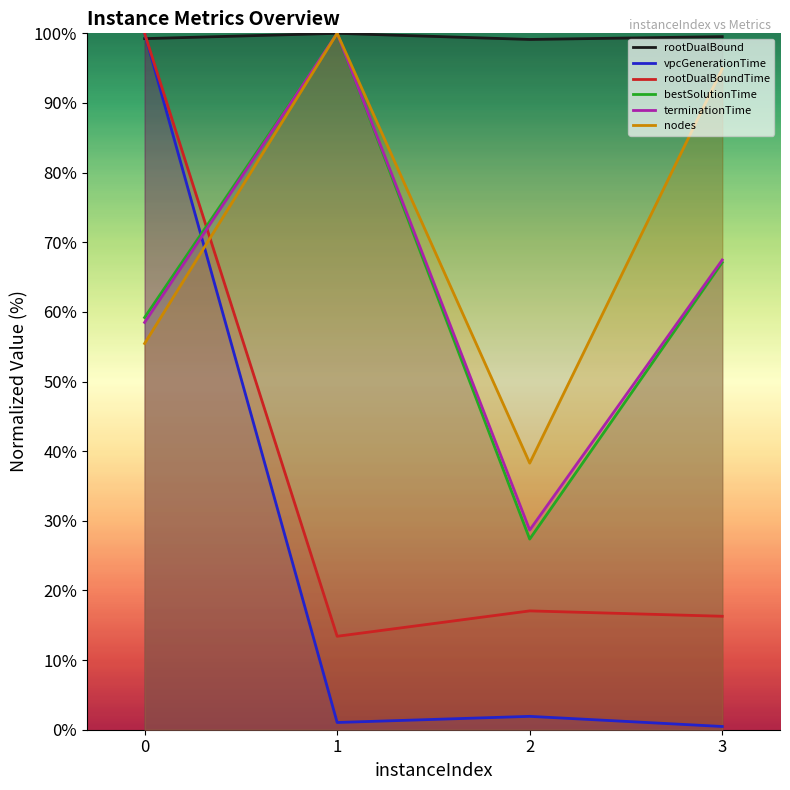

At how many categories does at least one series exceed 68?

4